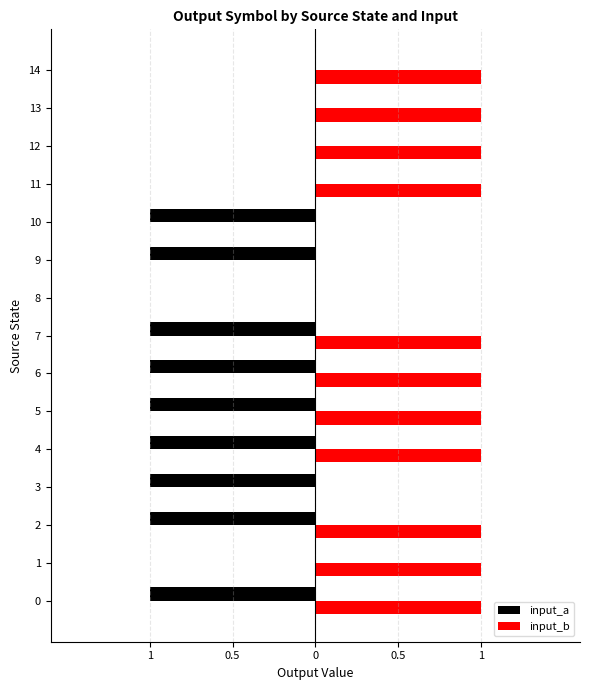

What is the difference between the maximum and second lowest values in the input_b series?

1